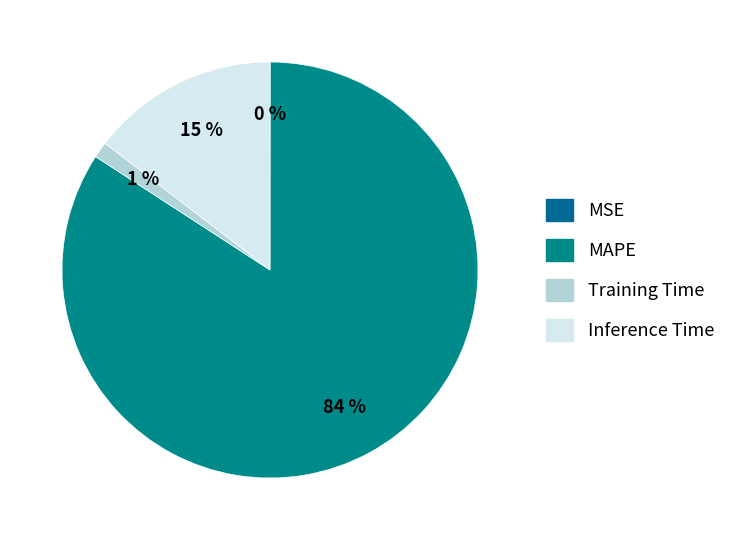

What percentage is NOT represented by MSE?

100.0%